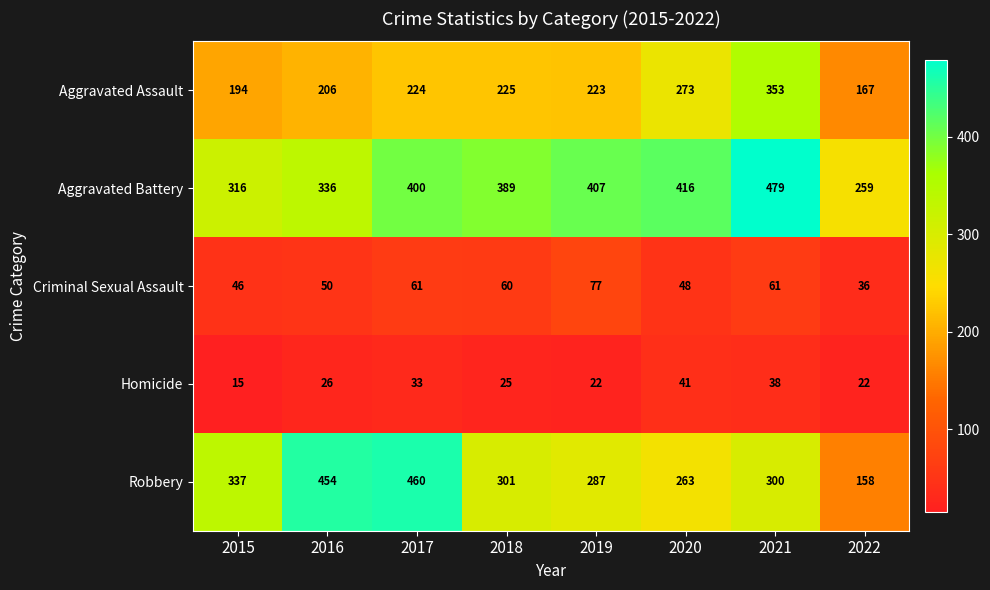

The value of Criminal Sexual Assault at 2016 is 50. True or false?

True